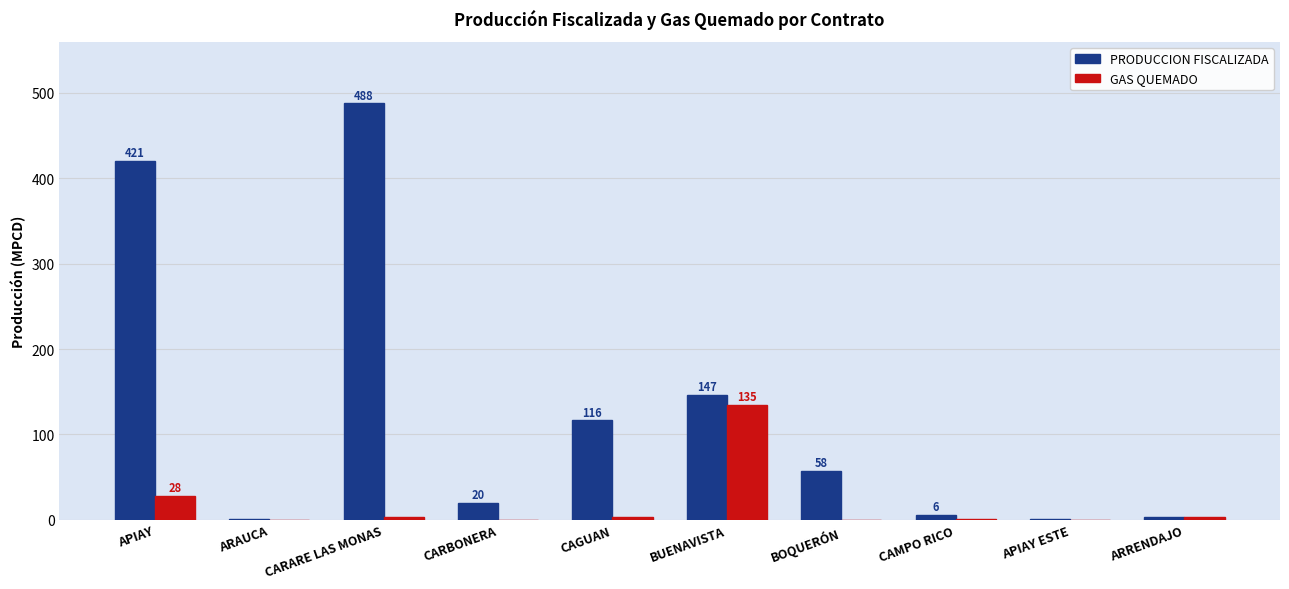

What is the approximate value of PRODUCCION FISCALIZADA at BOQUERÓN?

57.8